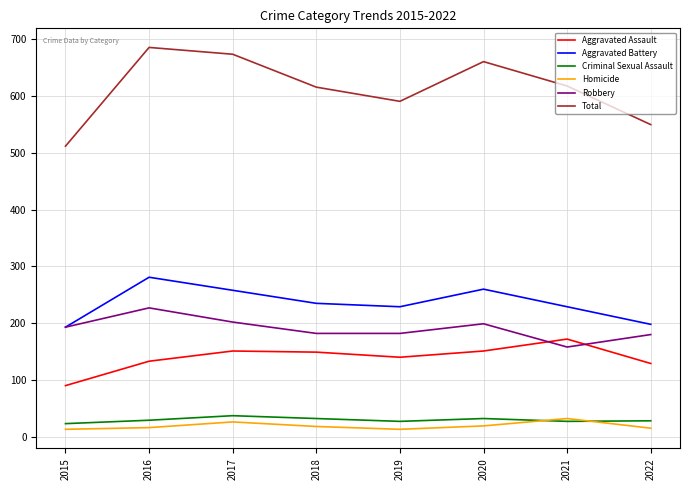

Read the Aggravated Assault value at 2017.

151